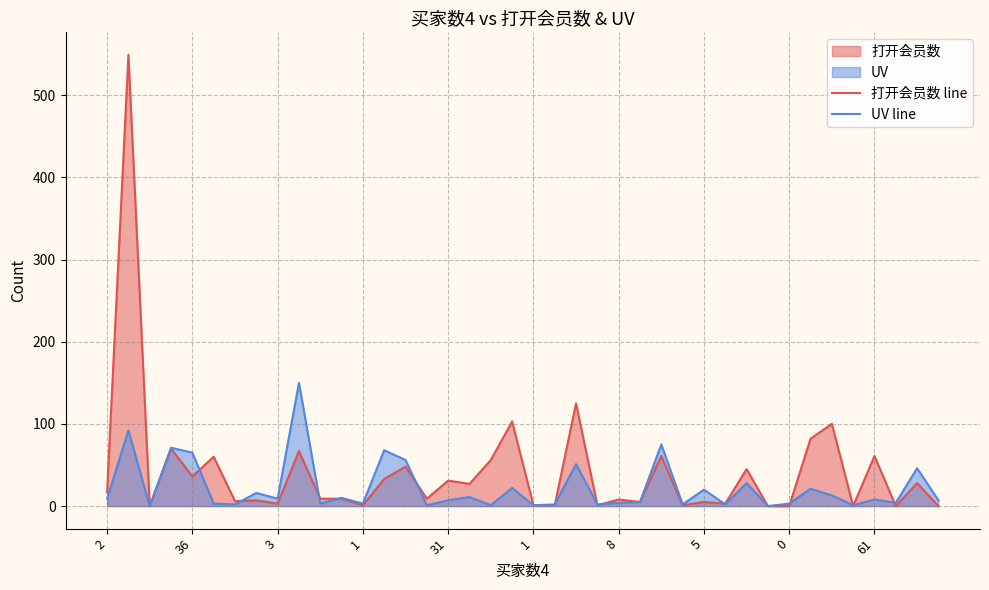

Is it true that UV line equals 8 at 61?

True